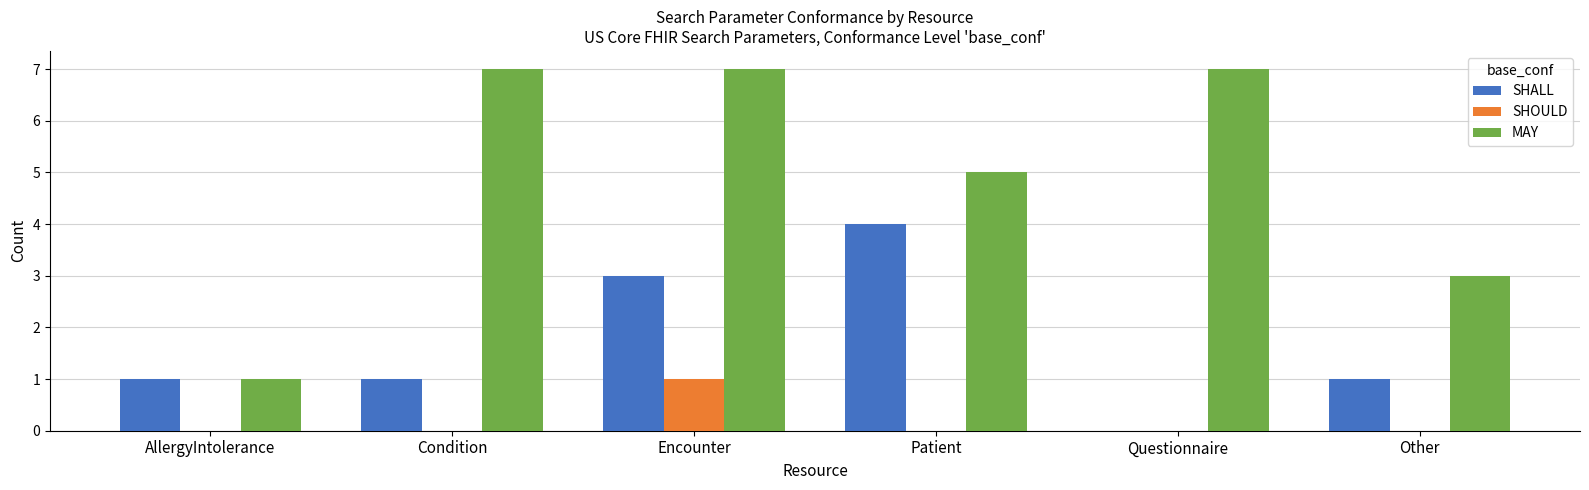

Is it true that MAY equals 1 at AllergyIntolerance?

True